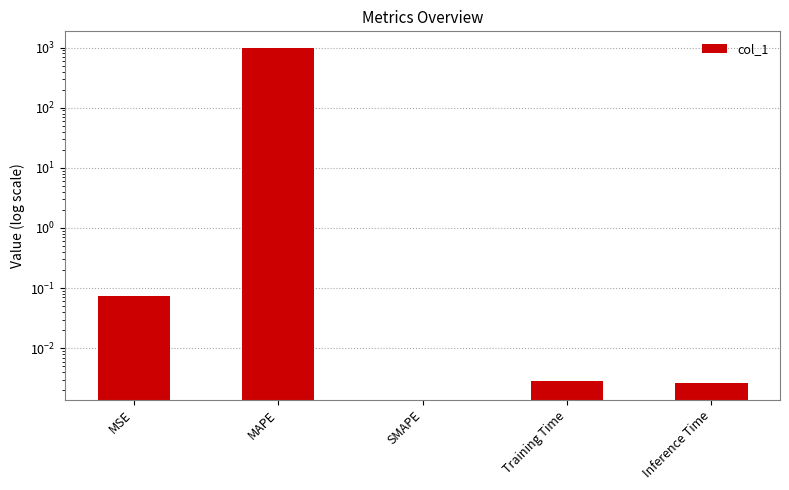

What is the label of the 2nd bar from the left?

MAPE